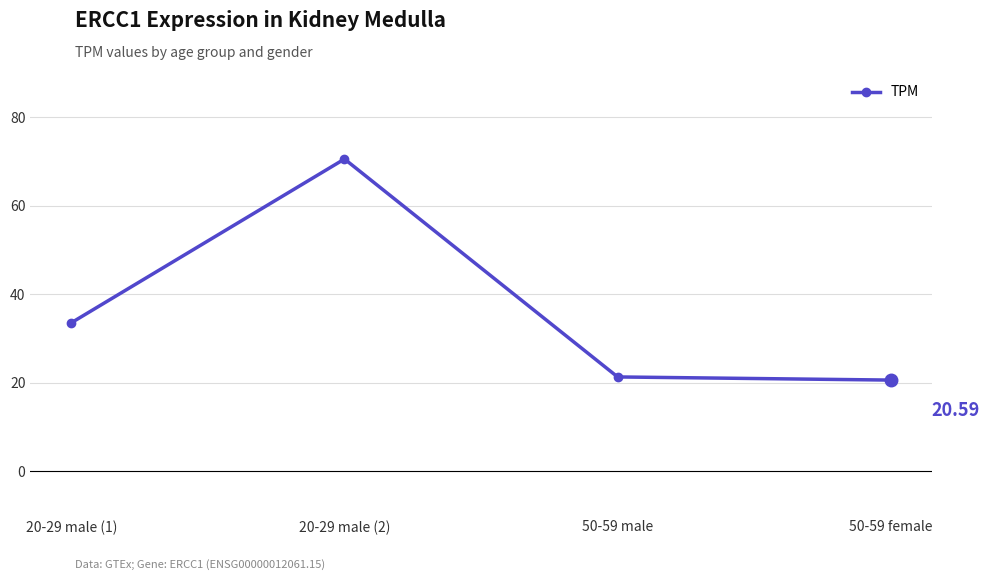

How many interior local peaks (higher than both neighbors) does the data have?

1